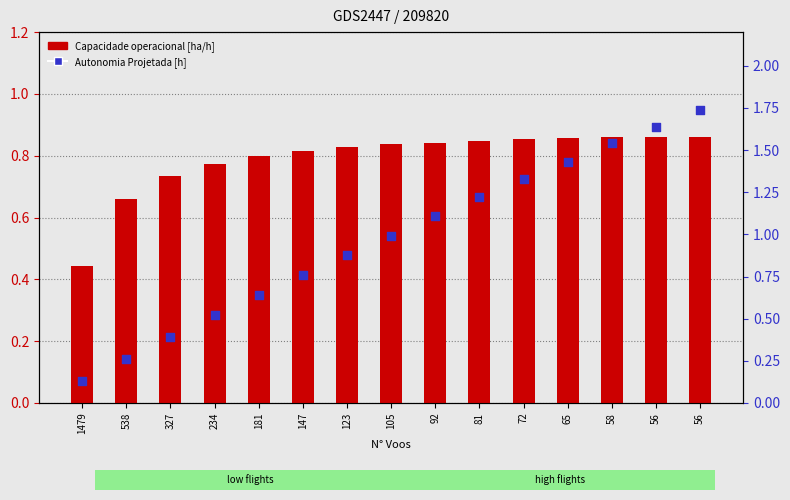

Which series reaches the minimum Y coordinate?

Autonomia Projetada [h]